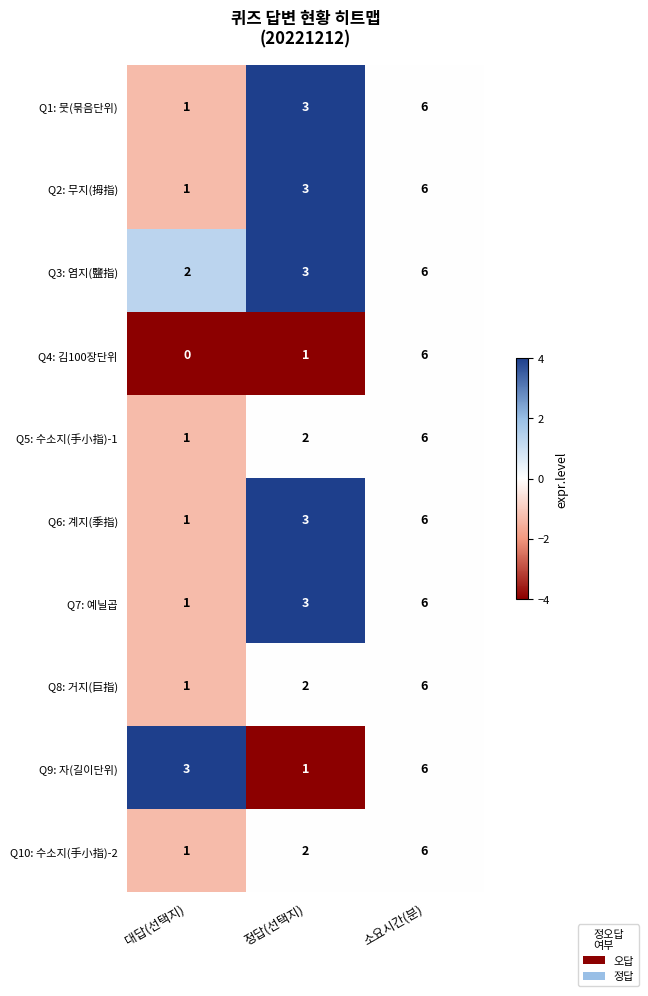

Which series has the largest total across all categories?

Q3: 염지(鹽指)